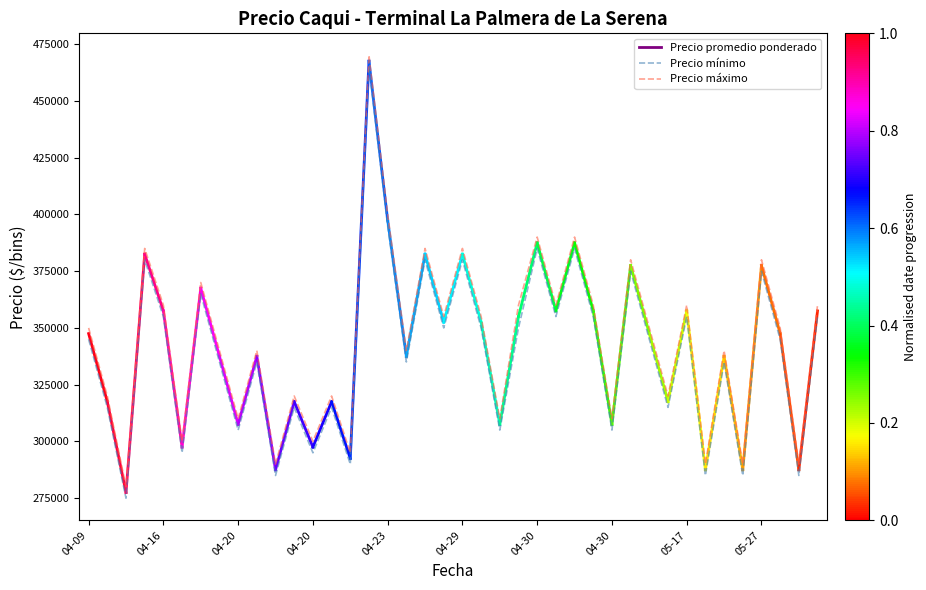

Rank the series by their average value, from highest to lowest.

Precio máximo, Precio mínimo